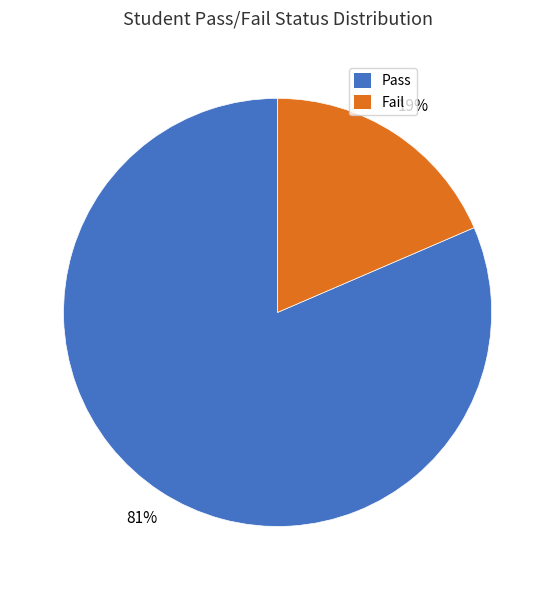

True or false: Fail accounts for 19% of the total.

True